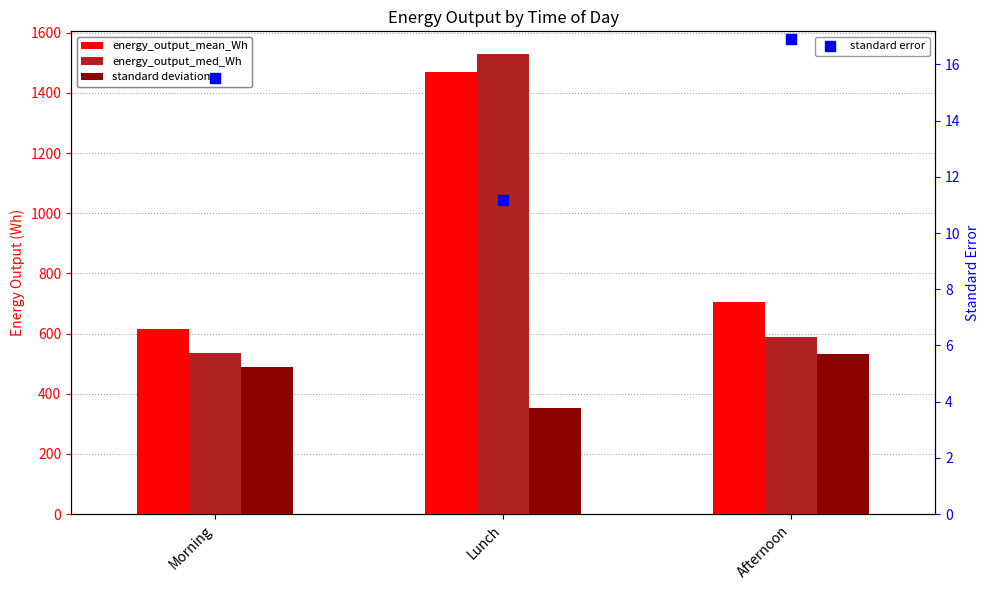

At how many categories does at least one series exceed 718?

1